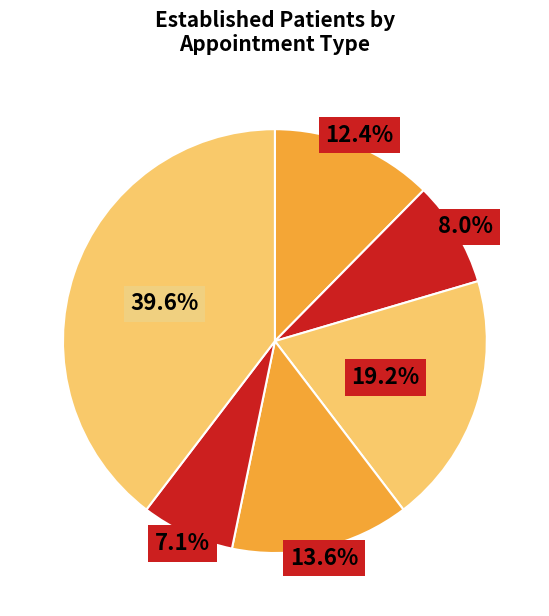

How many segments does this pie chart have?

6